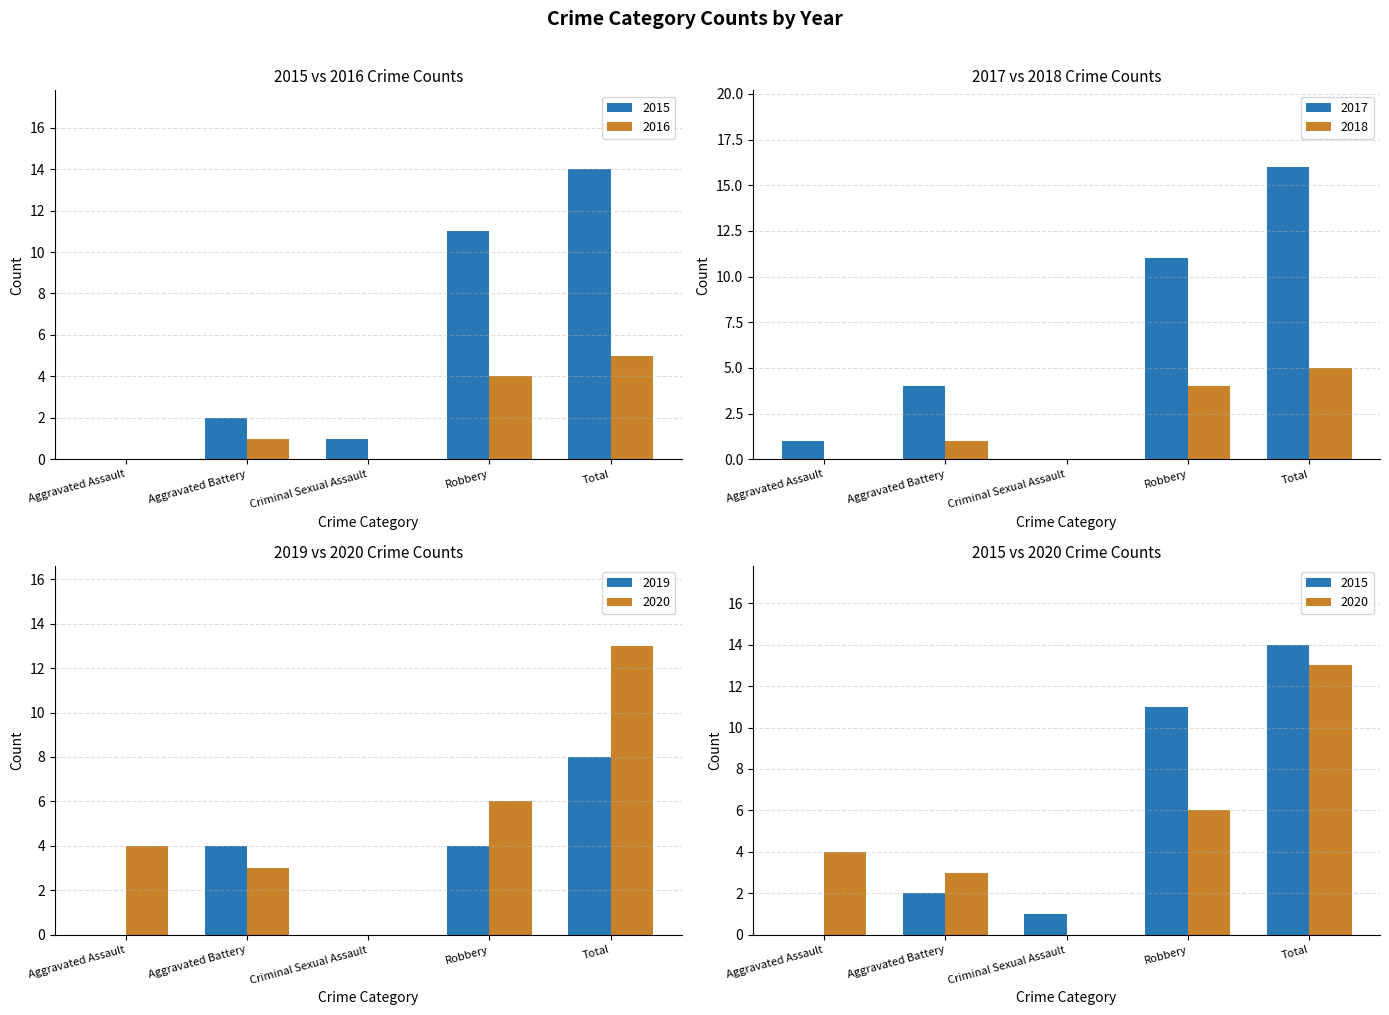

List the series in order of their peak value, highest first.

2017, 2015, 2020, 2019, 2016, 2018